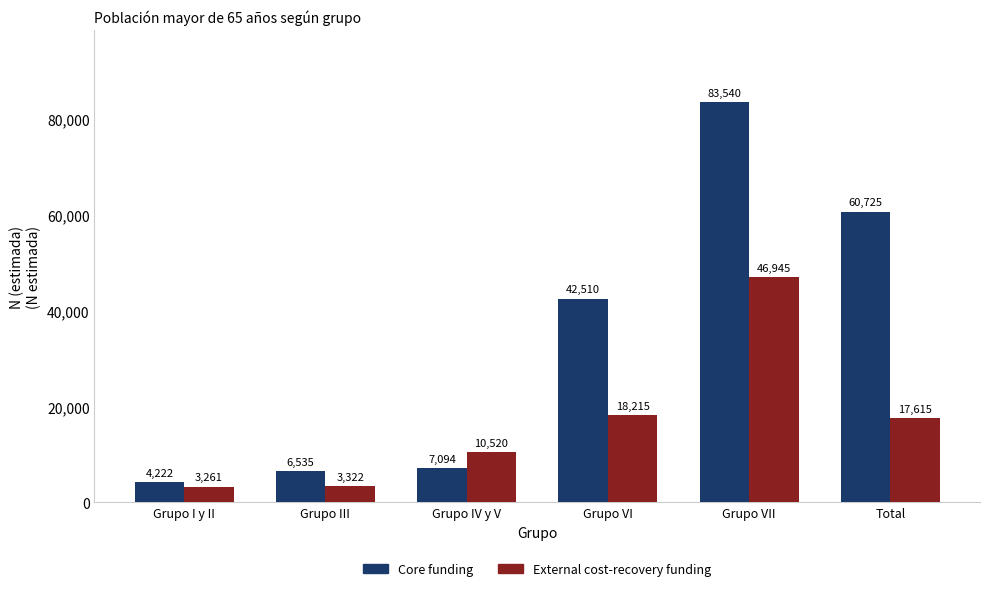

What is the label of the 4th bar from the left?

Grupo VI